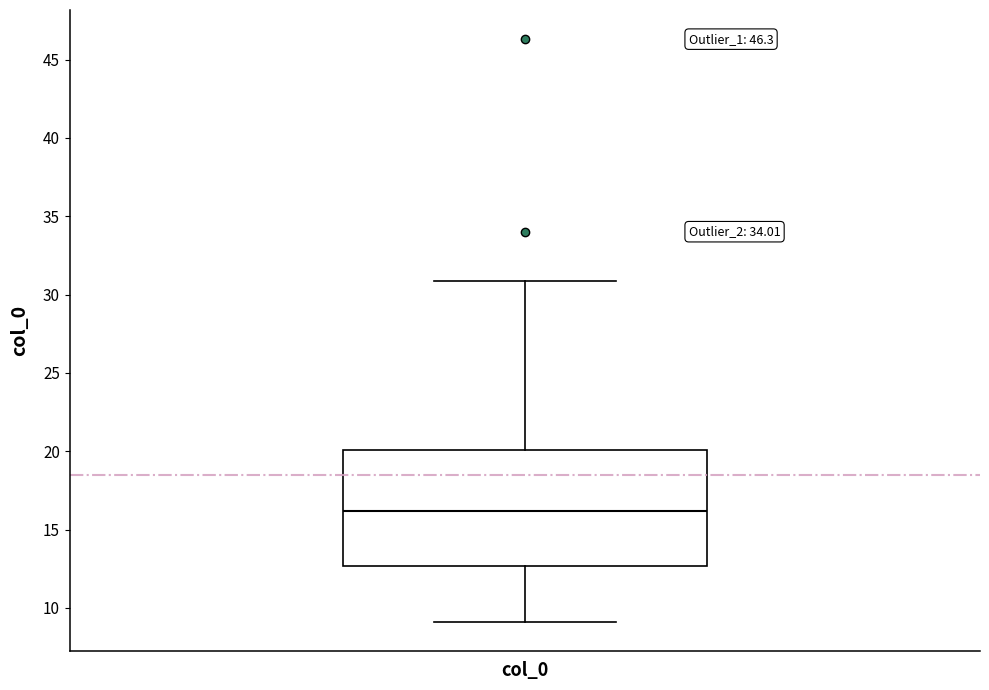

Read this box plot against the y-axis: the position of the median line, the range covered by the box, and the ends of both whiskers. The values are not printed on the chart, so give them approximately, as read against the axis.

median 16.0, box 12.5 to 20.0, whiskers 9.0 to 31.0